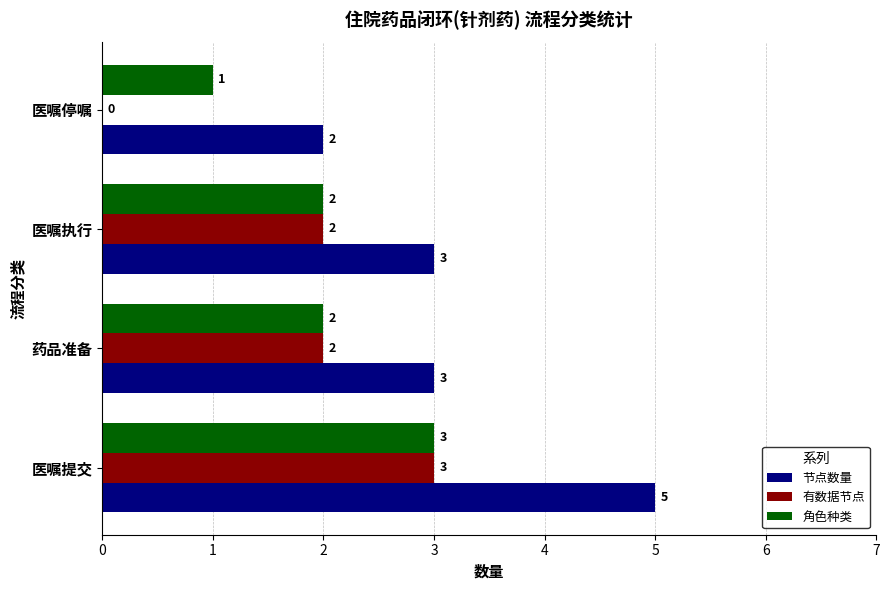

What is the total value across all series at 医嘱提交?

11